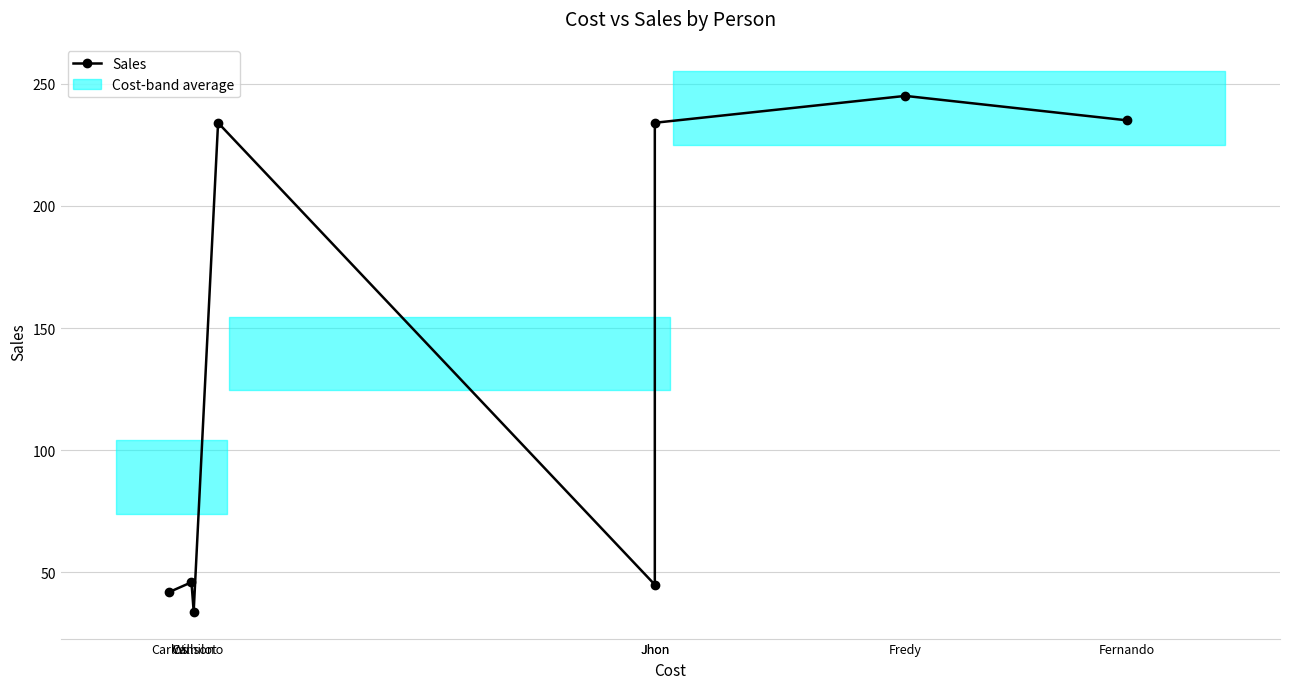

What is the difference between the second highest and minimum values?

201